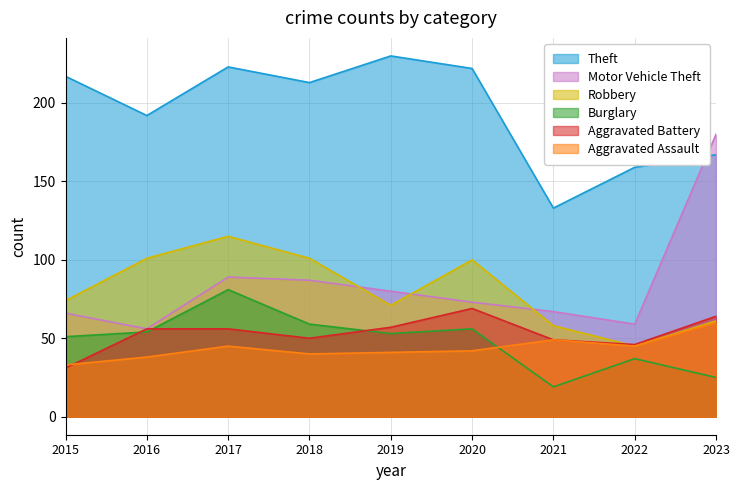

What is the spread (max minus min) of values at 2015?

186